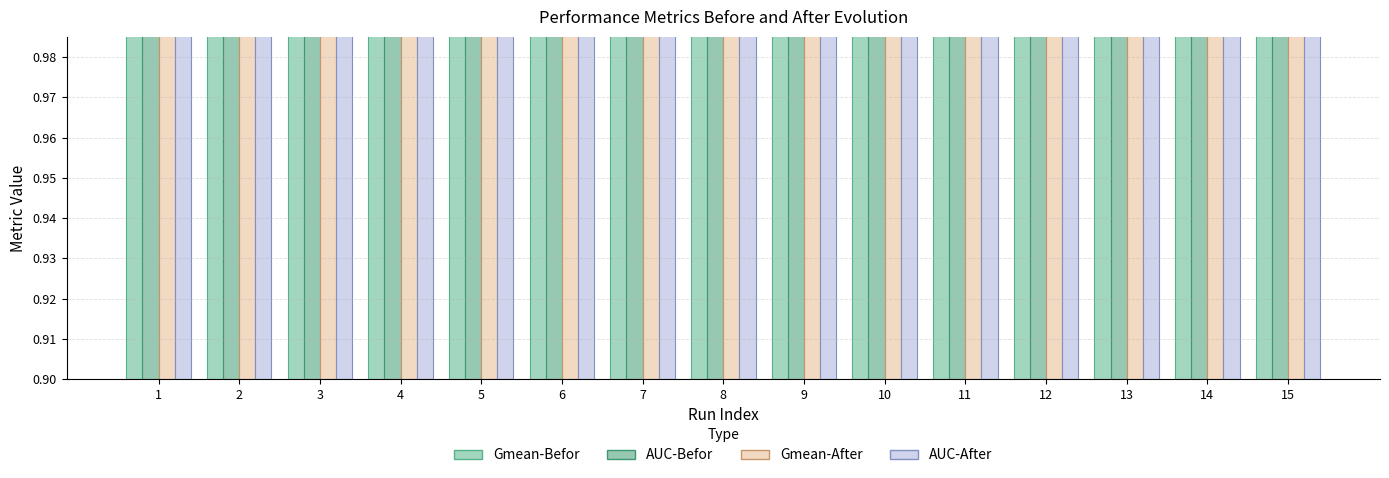

Rank the series by their maximum value, from highest to lowest.

AUC-After, Gmean-After, AUC-Befor, Gmean-Befor